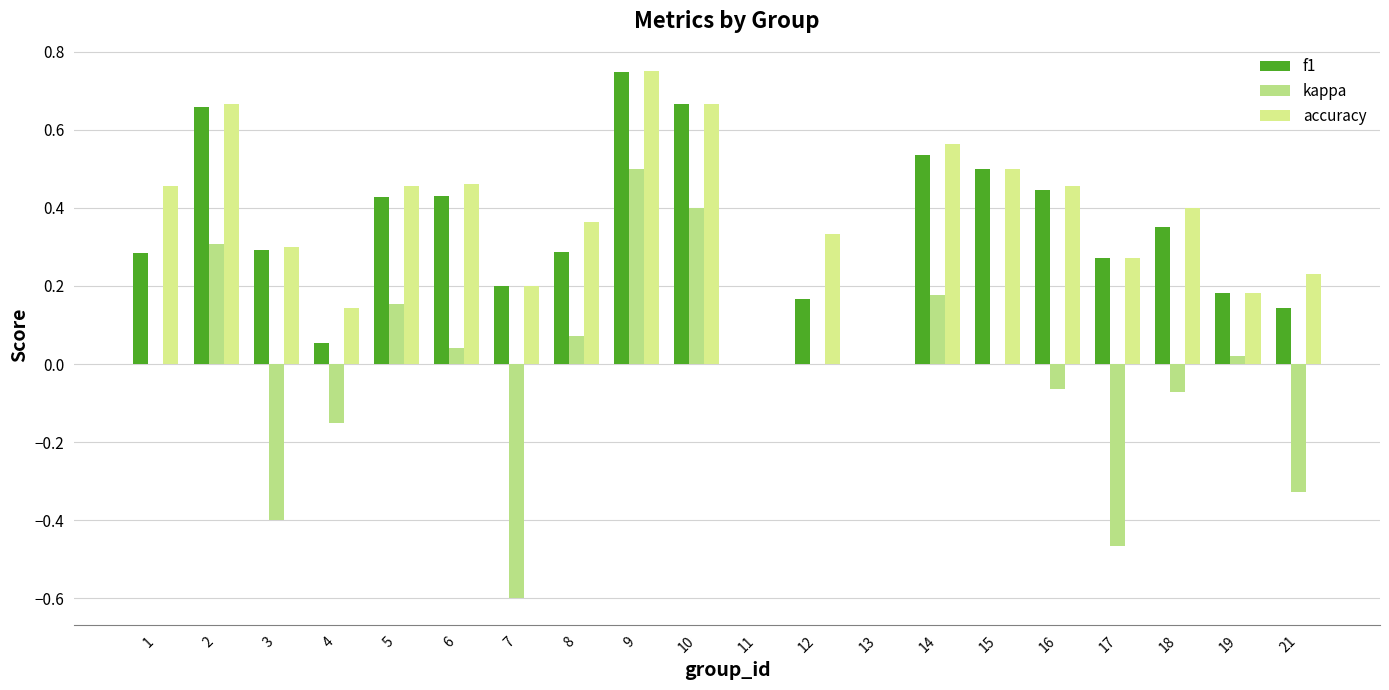

At 11, list the series in order from smallest to largest.

f1, kappa, accuracy